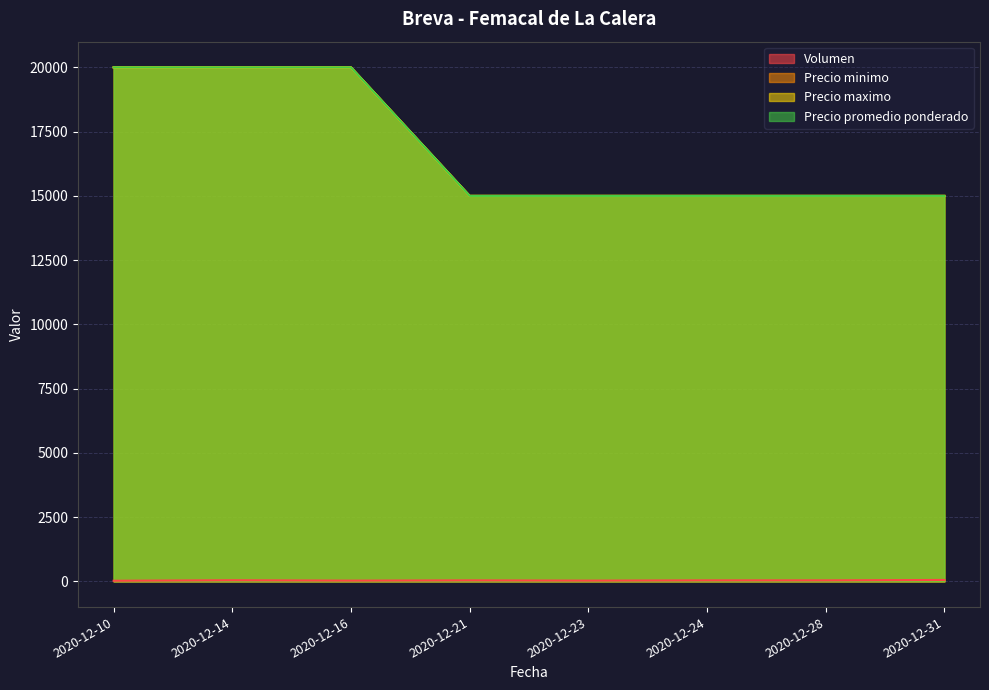

Between 2020-12-23 and 2020-12-31, which is larger?

2020-12-31